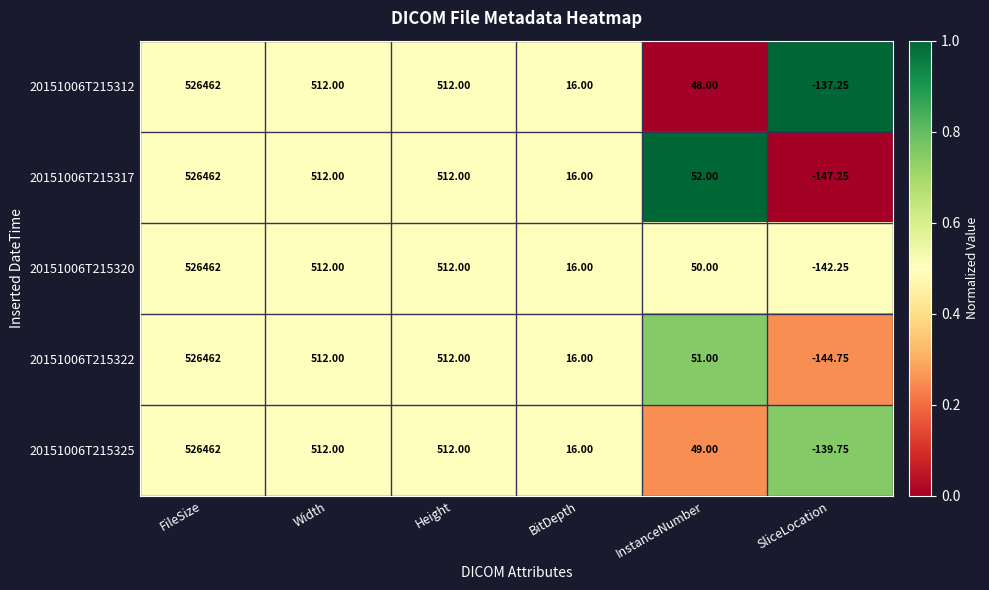

What is the difference between the highest and lowest values at SliceLocation?

10.0